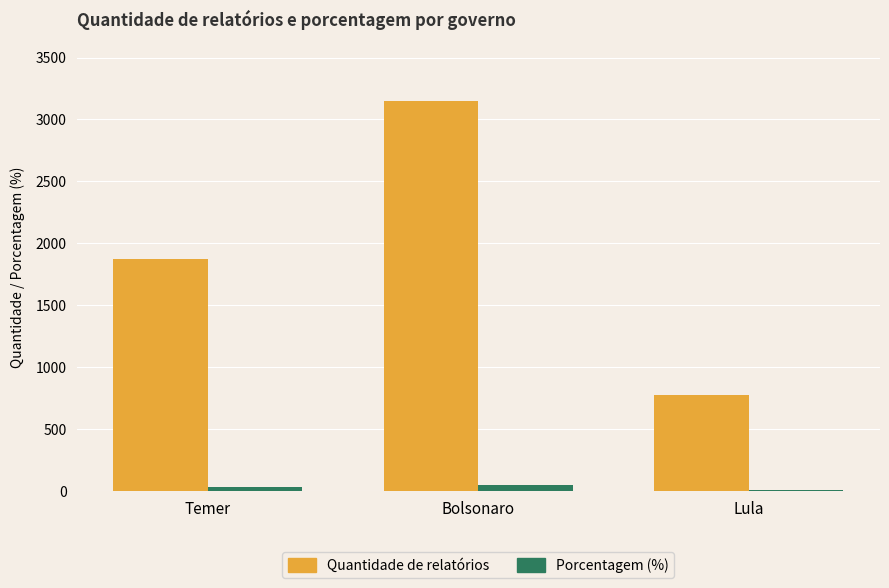

What is the label of the 2nd bar from the left?

Bolsonaro